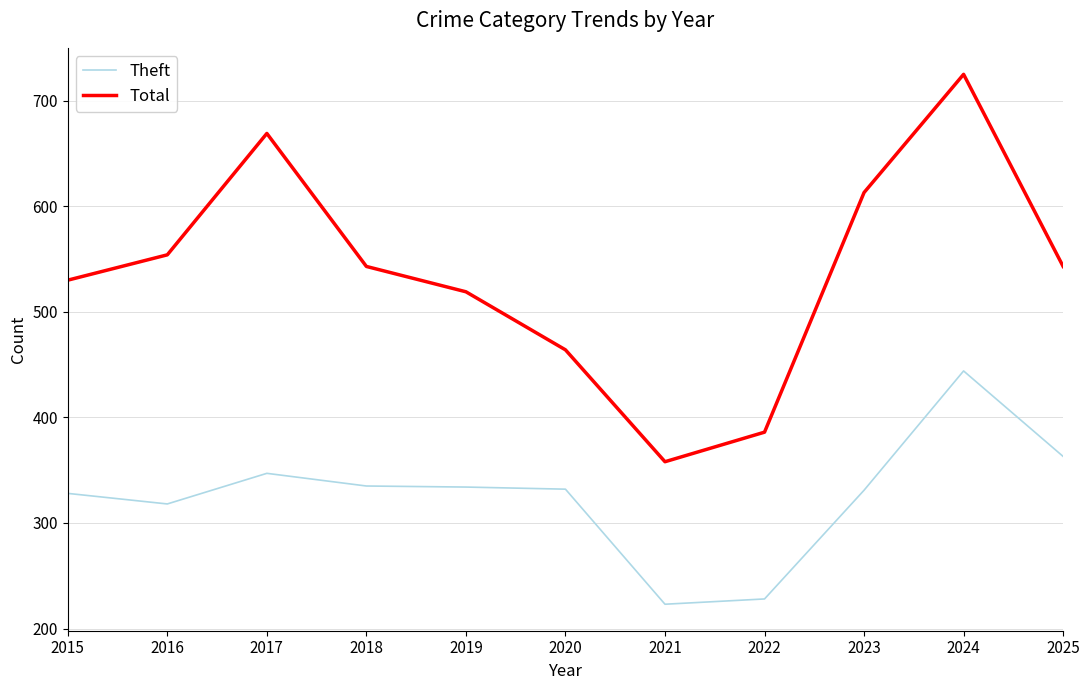

Which category has the highest value across all series?

2024